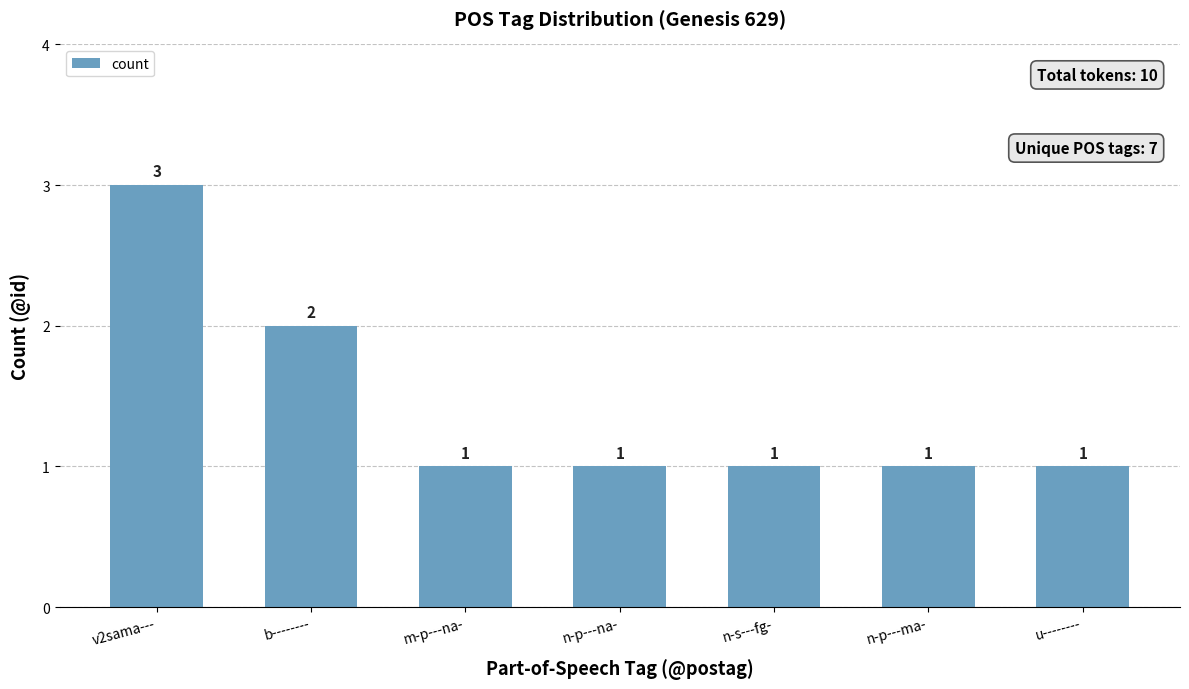

Which category has the highest value across all series?

v2sama---